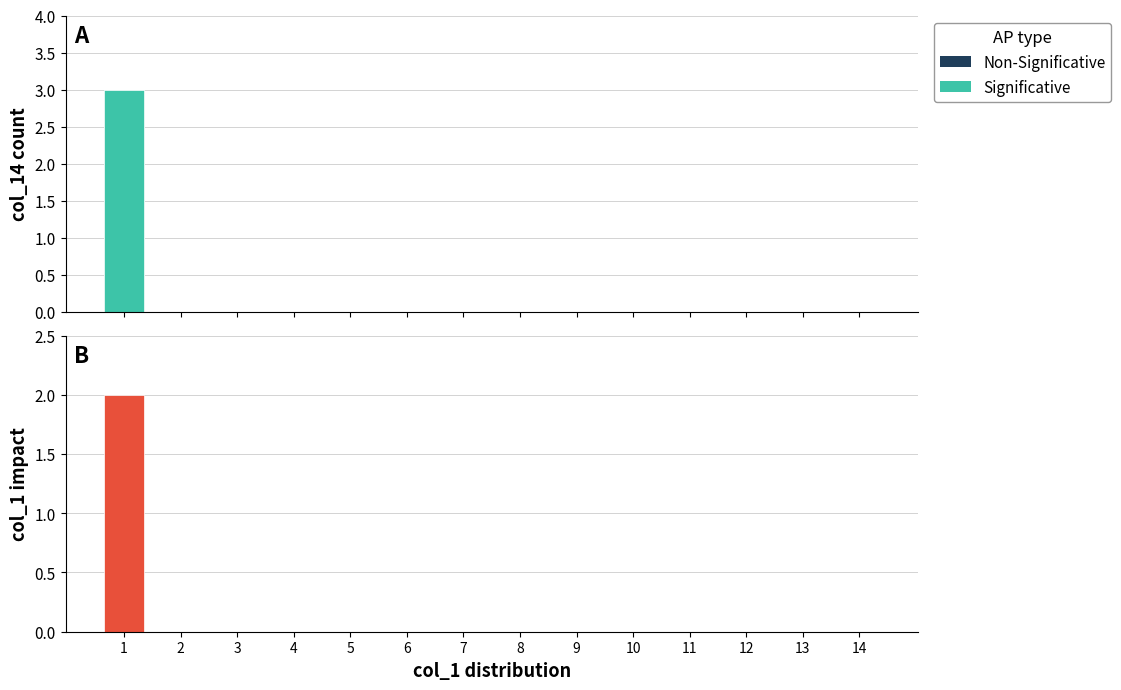

At which label is the value closest to 1?

1